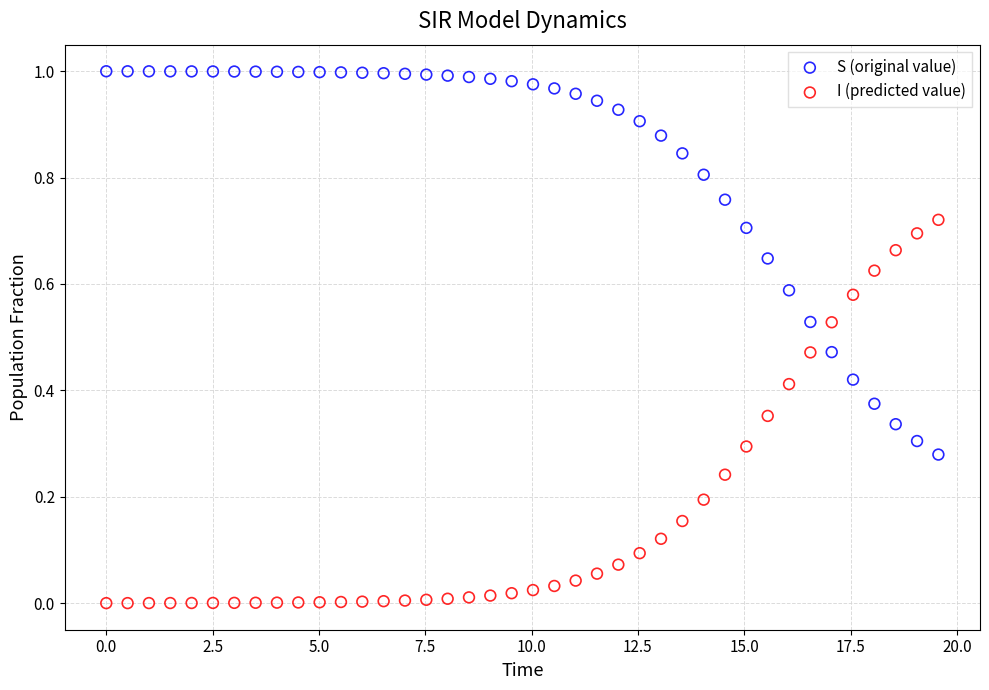

What is the X range (max minus min) for the scatter plot?

19.6